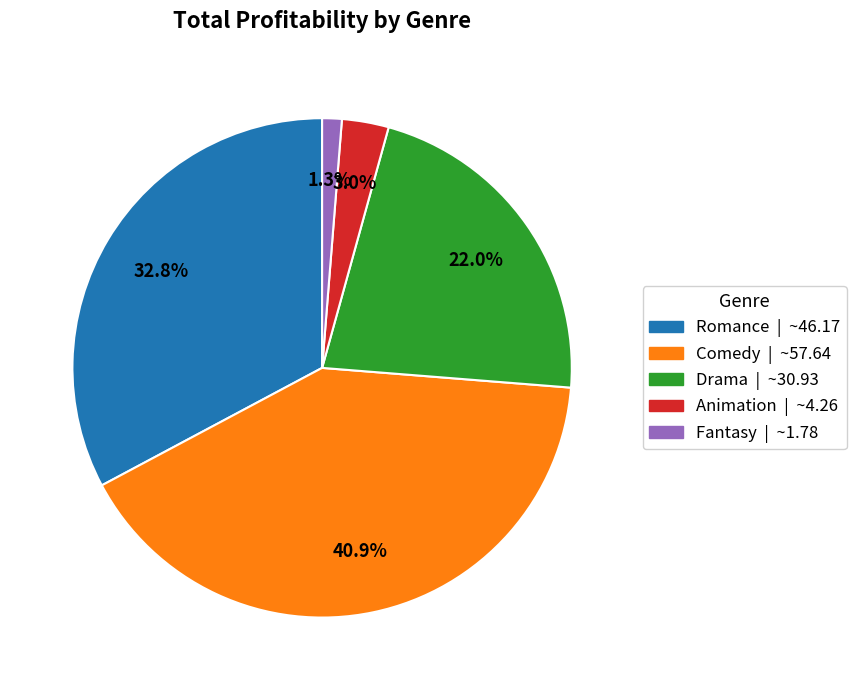

How many segments does this pie chart have?

5